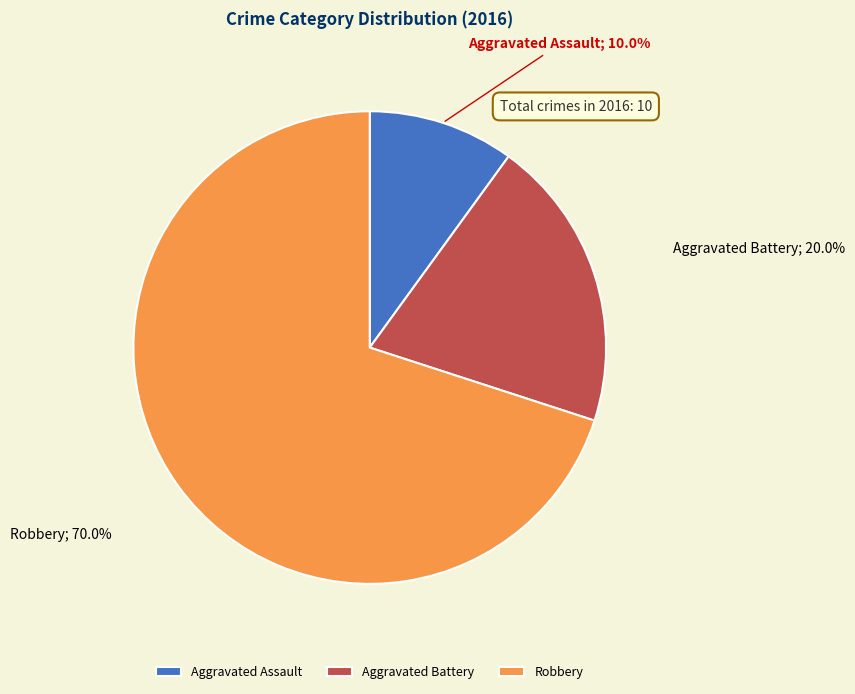

Which slice is the smallest?

Aggravated Assault